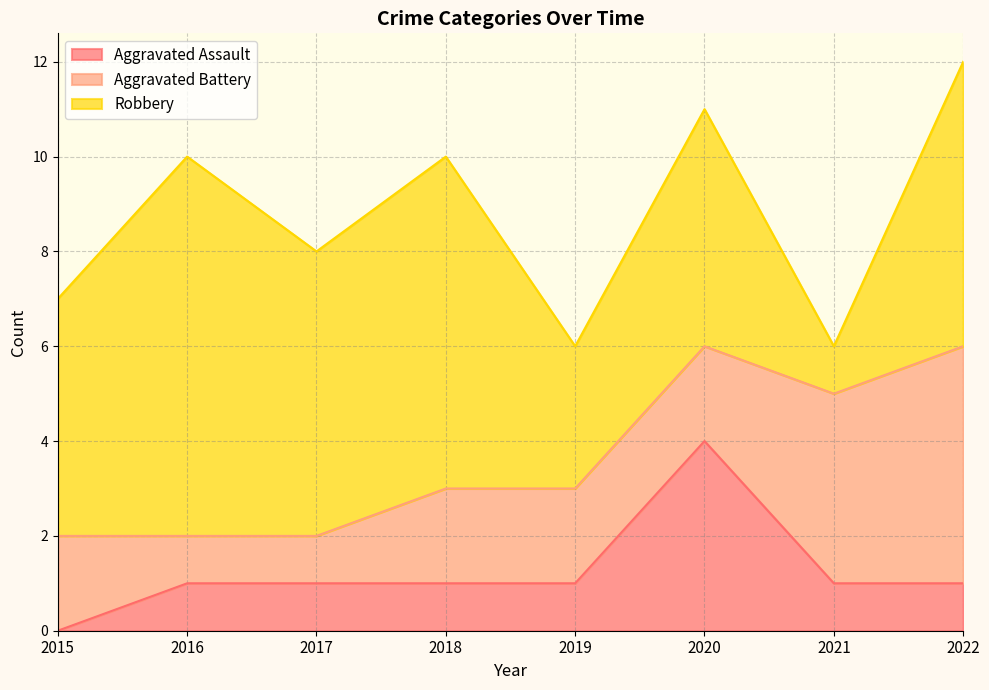

What is the sum of the Robbery values at 2021 and 2015?

6